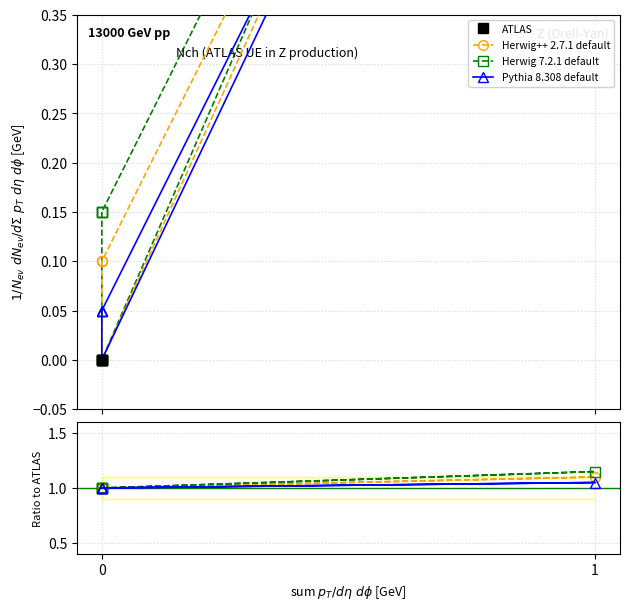

True or false: ATLAS and Herwig++ 2.7.1 default intersect in this chart.

False